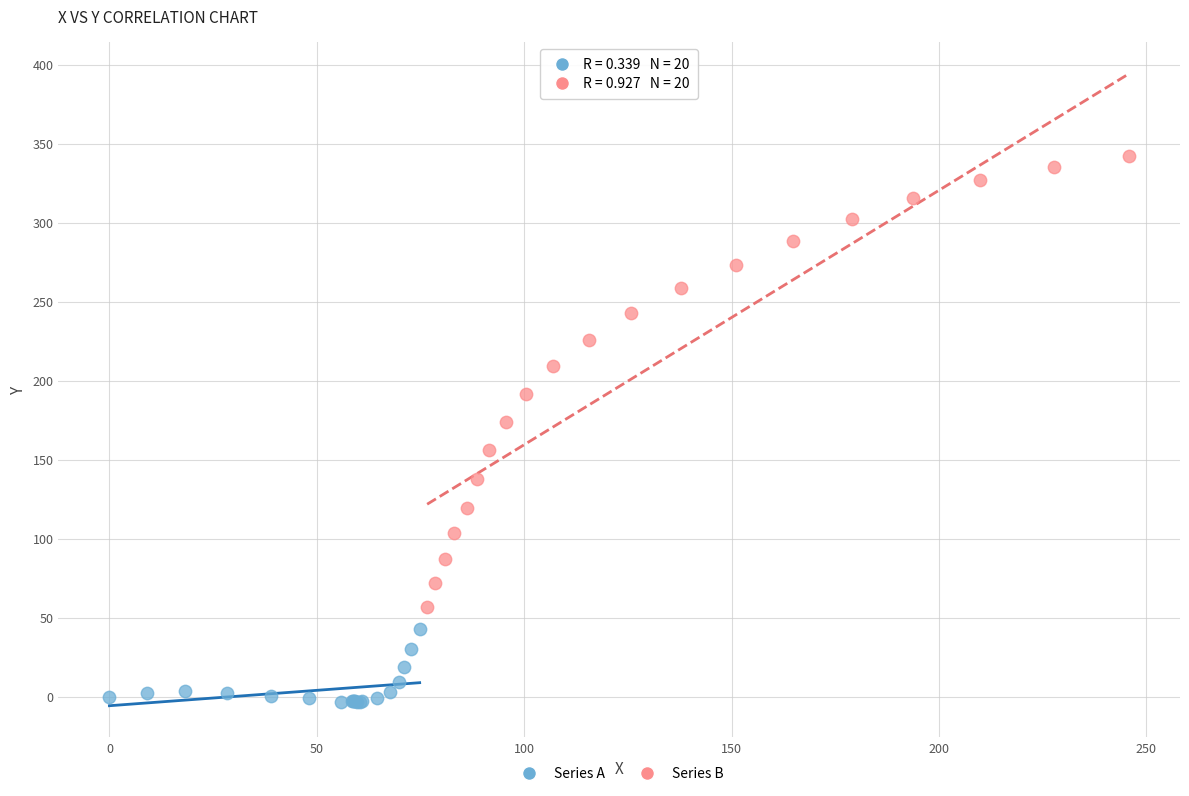

Which series reaches the minimum Y coordinate?

Series A